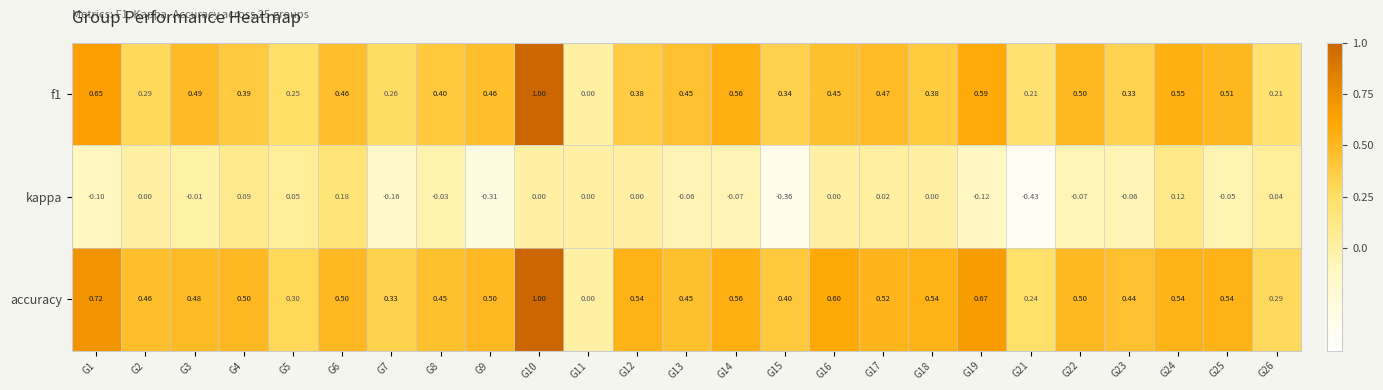

What is the spread (max minus min) of values at G7?

0.5